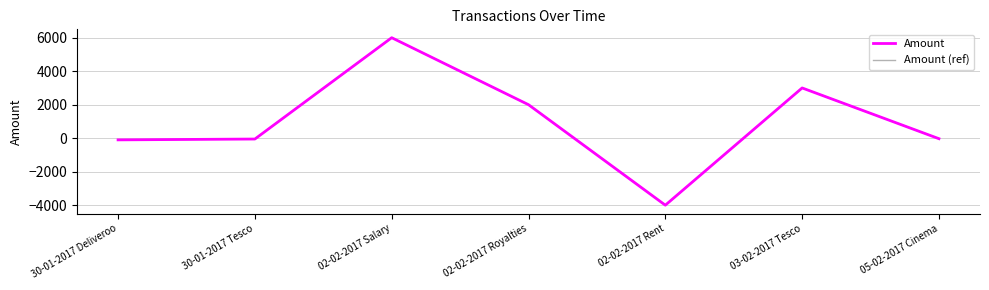

What is the approximate value of Amount at 02-02-2017 Rent, to the nearest 100?

-4000